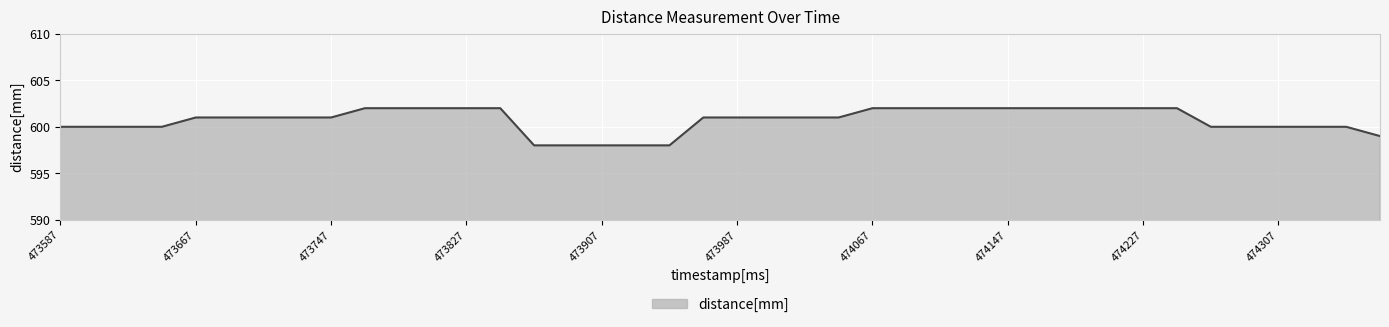

What is the smallest value displayed?

598